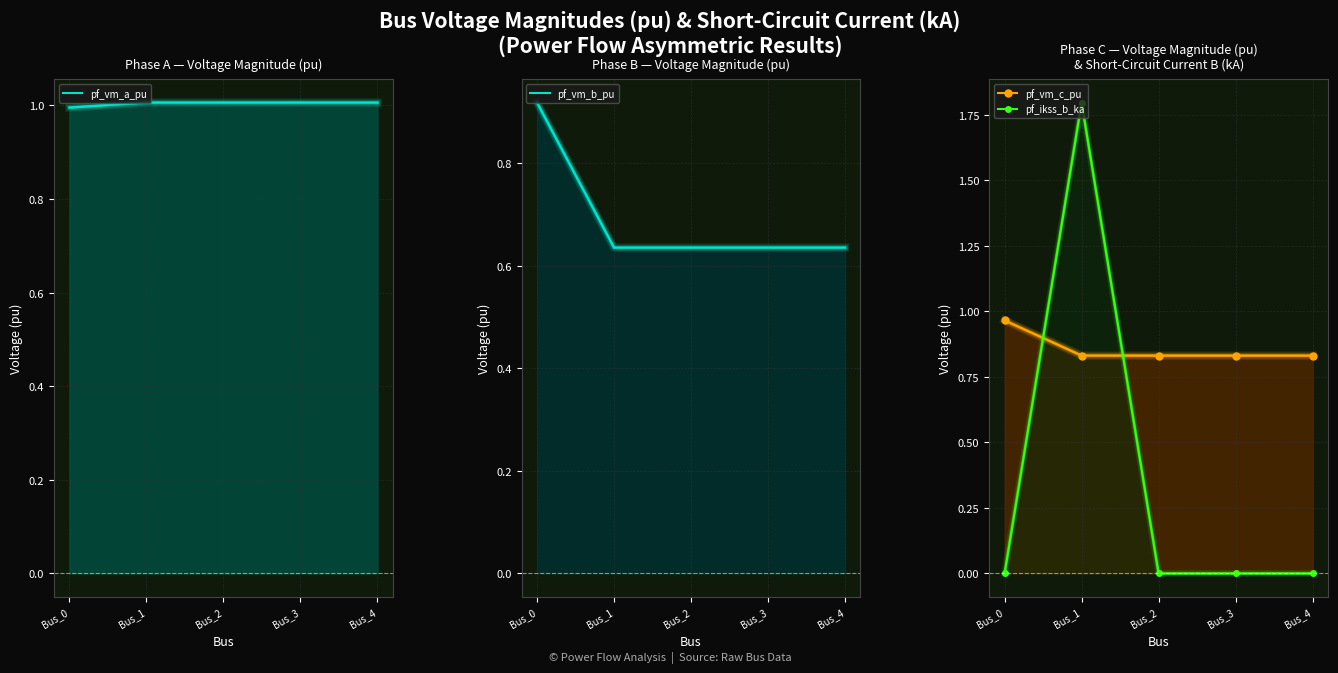

Does the chart have visible grid lines?

Yes